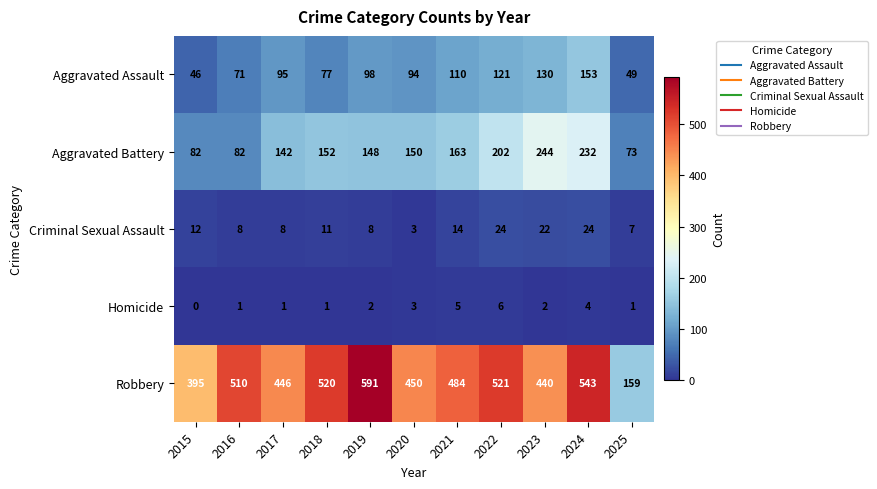

The Aggravated Assault series shows 31 at 2025. True or false?

False